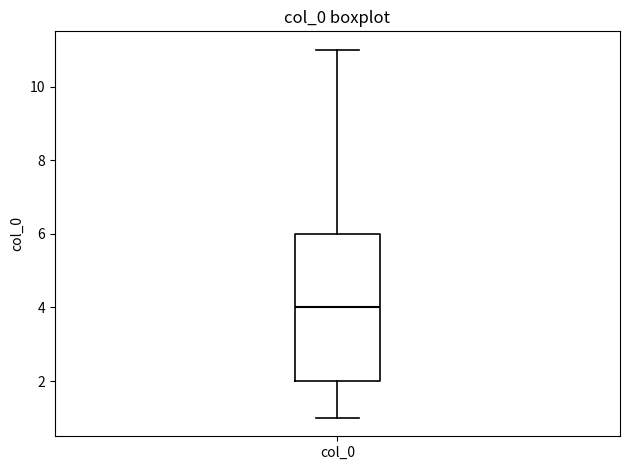

Read this box plot against the y-axis: the position of the median line, the range covered by the box, and the ends of both whiskers. The values are not printed on the chart, so give them approximately, as read against the axis.

median 4, box 2 to 6, whiskers 1 to 11